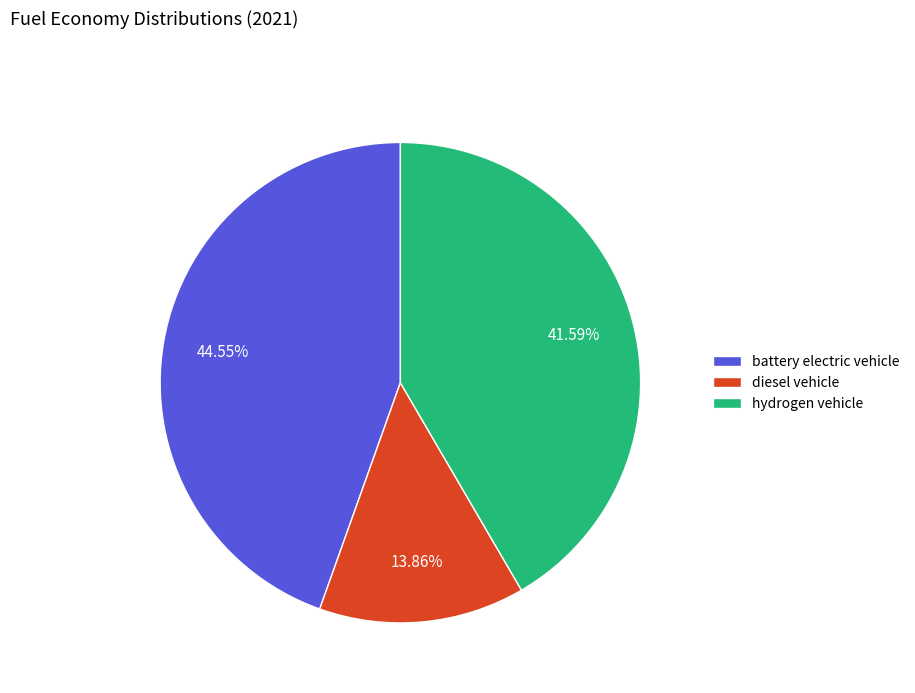

Which category has the smallest portion of the pie?

diesel vehicle